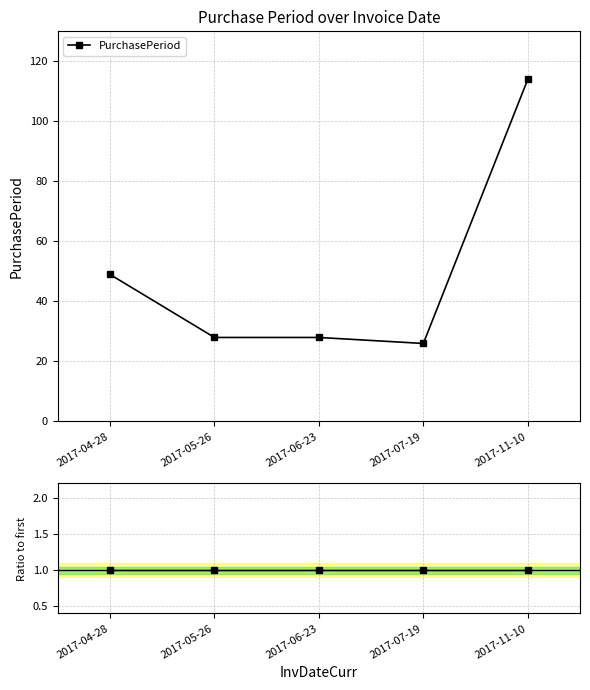

The chart shows a value of 37 at 2017-05-26. True or false?

False